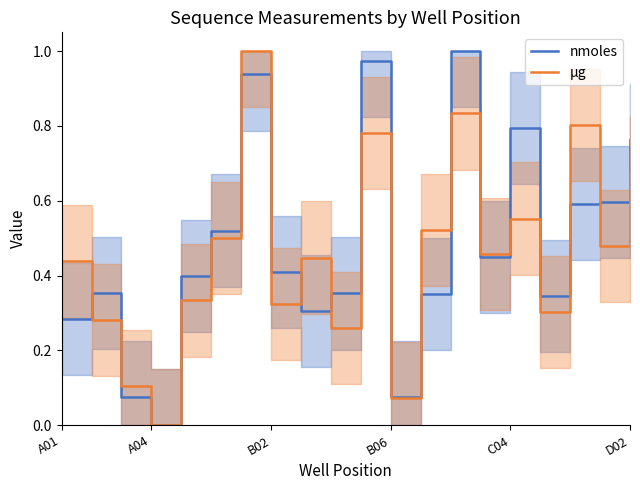

What are all the series names shown in the legend?

nmoles, µg